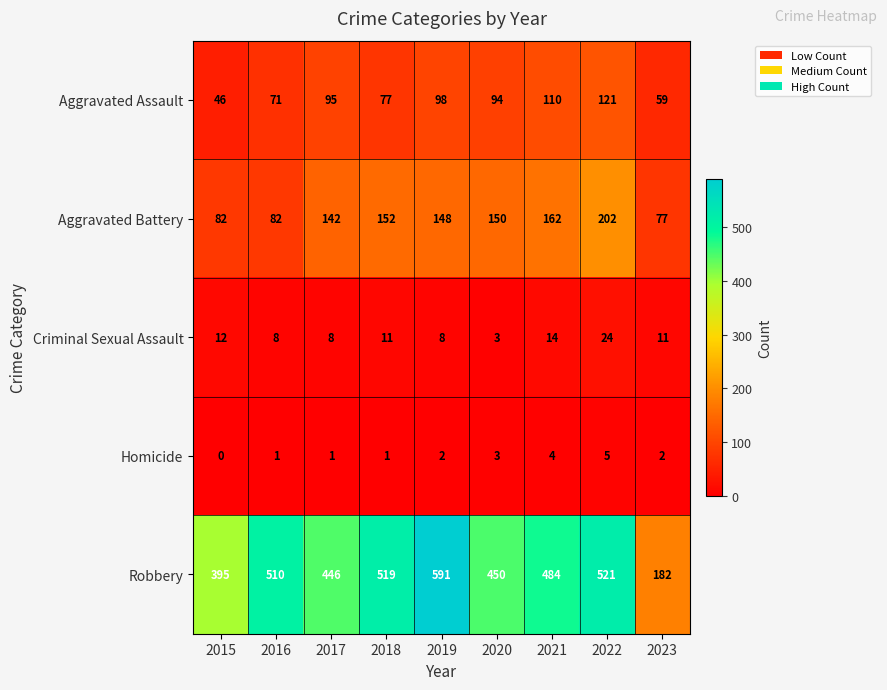

The value of Aggravated Assault at 2020 is 94. True or false?

True